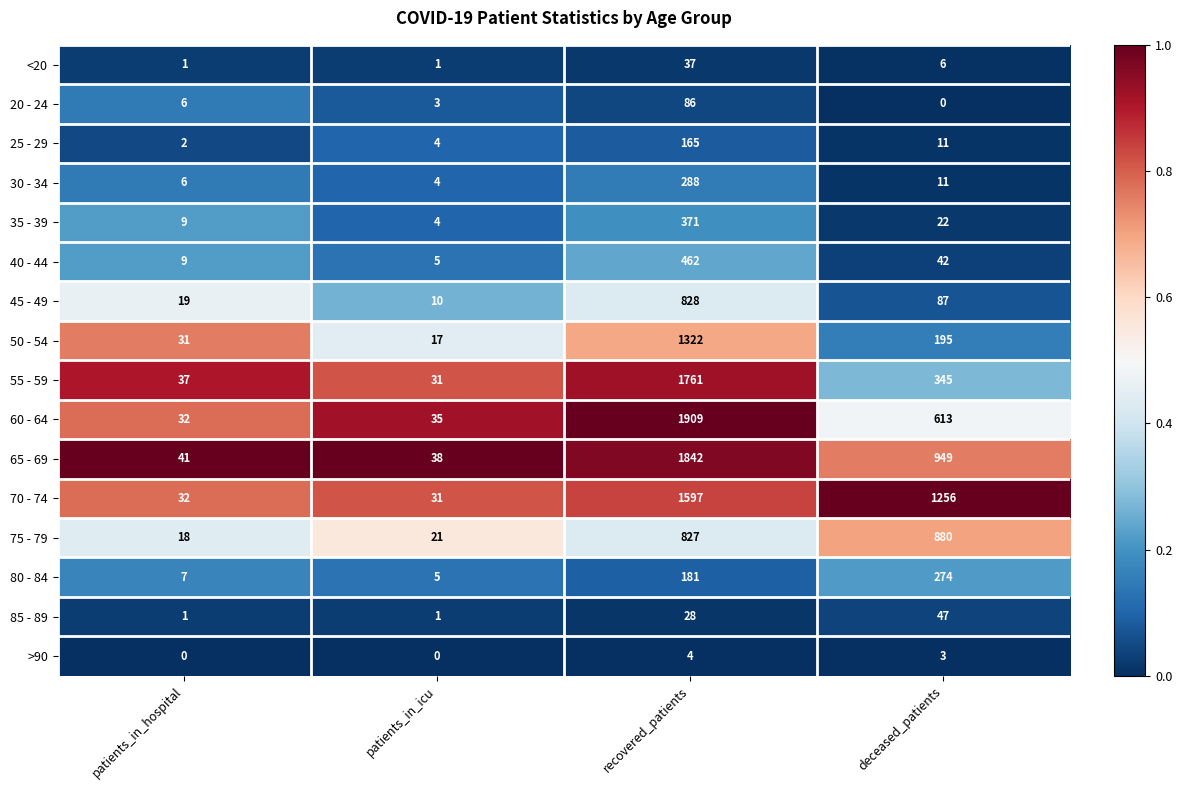

List the labels in order of 75 - 79 value, largest first.

deceased_patients, recovered_patients, patients_in_icu, patients_in_hospital